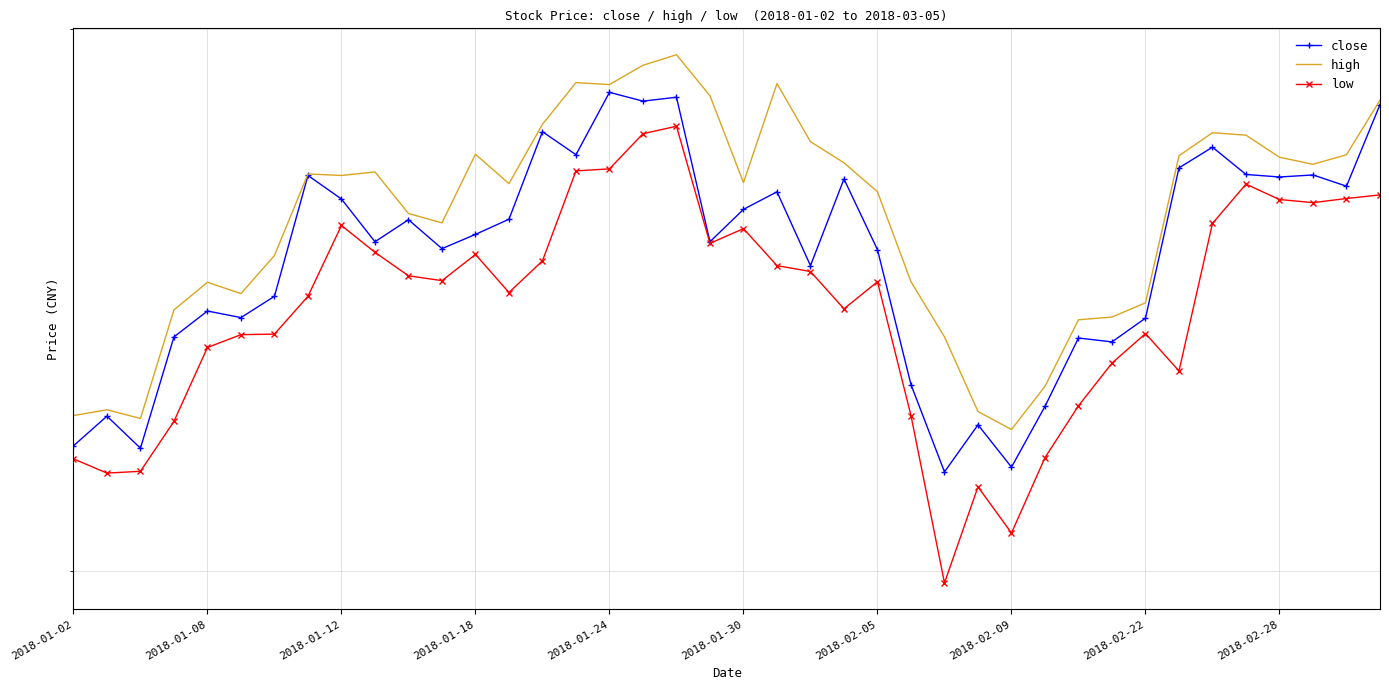

Where does the close series first go above 35?

2018-02-09